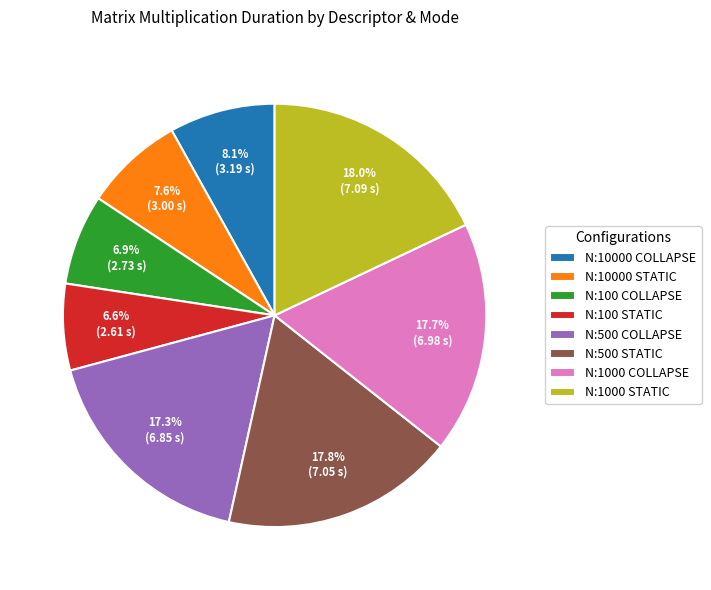

Does N:100 STATIC account for over 50% of the chart?

No